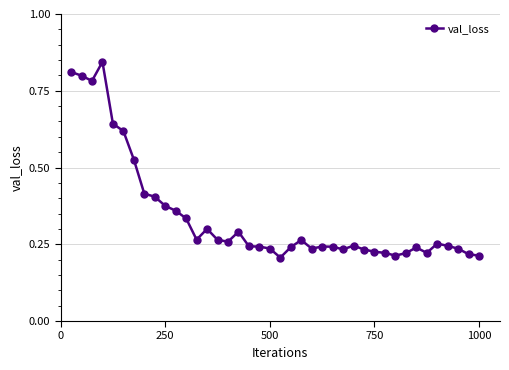

True or false: the data has more than 1 interior local peaks.

True